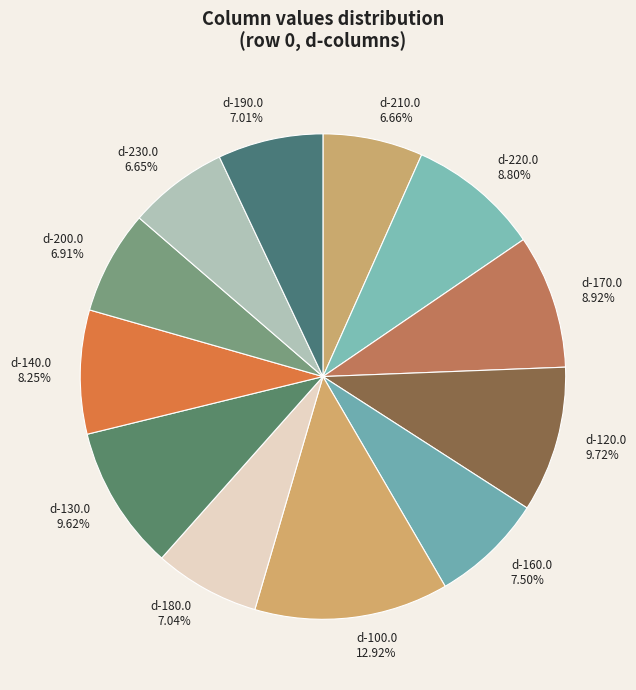

To the nearest percent, what percentage of the pie is d-200.0?

7%